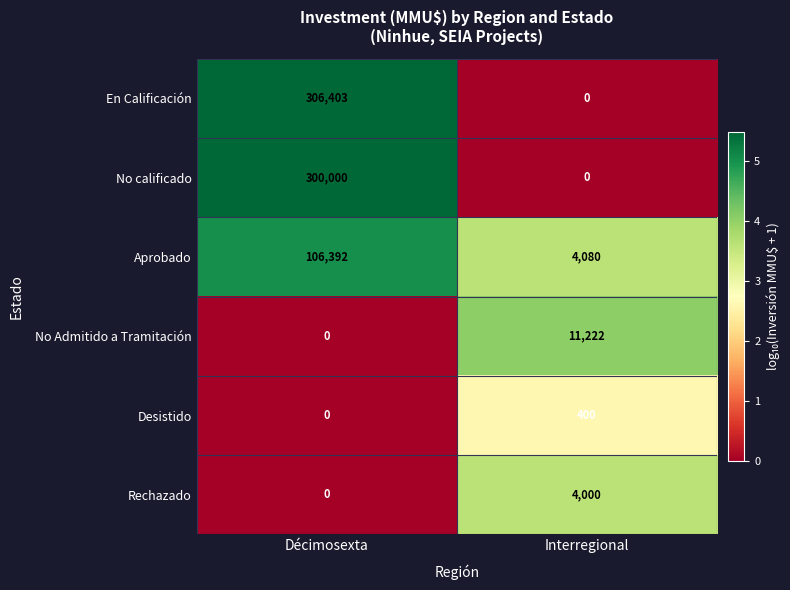

The No calificado series shows 300000 at Décimosexta. True or false?

True